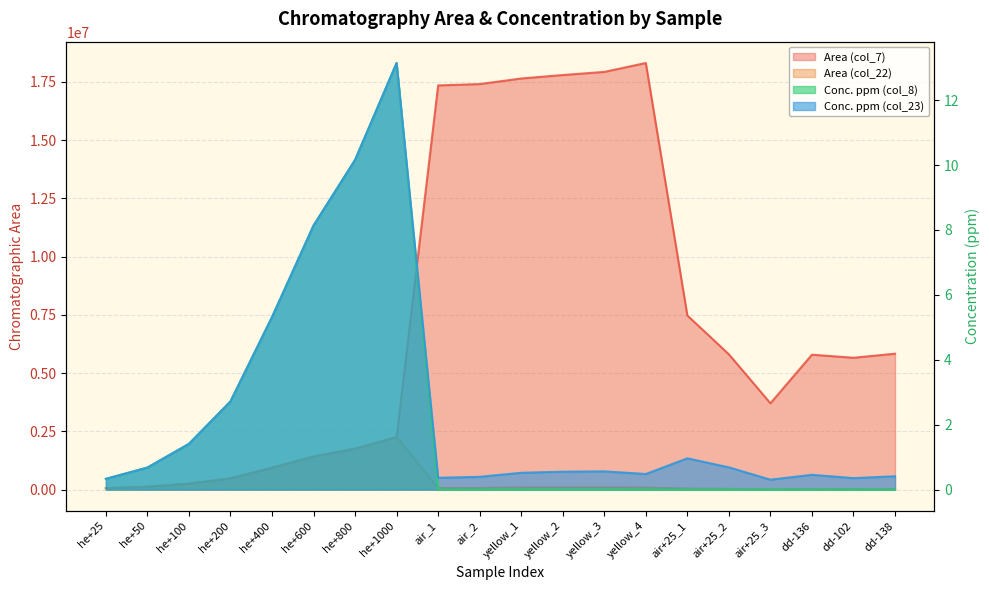

True or false: Conc. ppm (col_23) and Area (col_22) intersect in this chart.

False